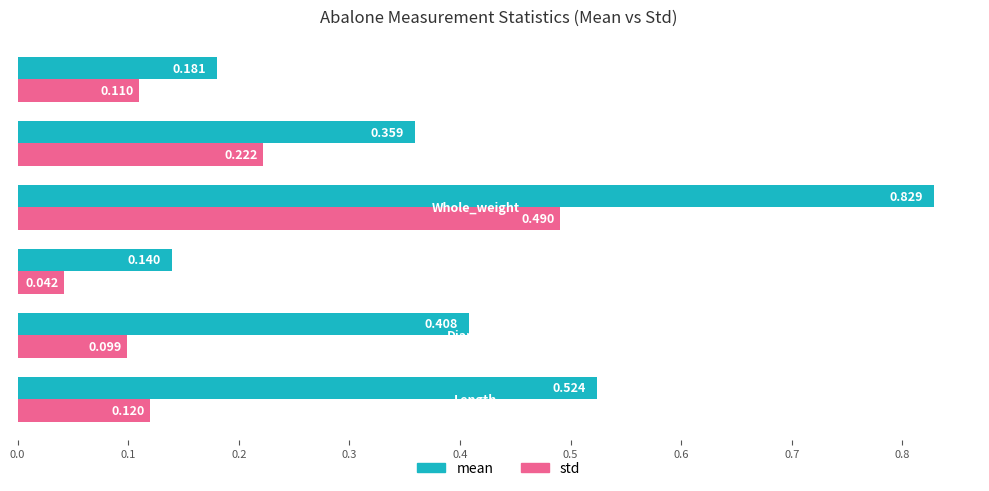

Rank the series by their maximum value, from lowest to highest.

std, mean